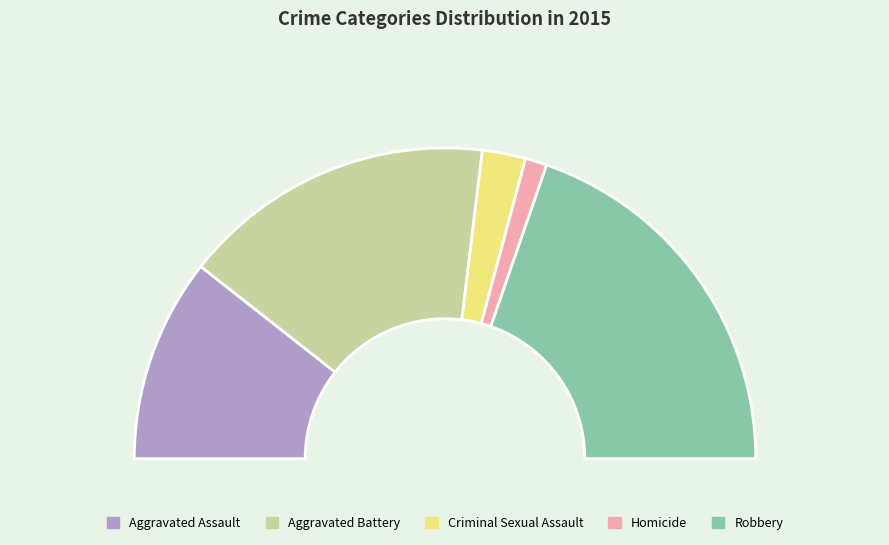

True or false: Aggravated Assault accounts for 21% of the total.

True